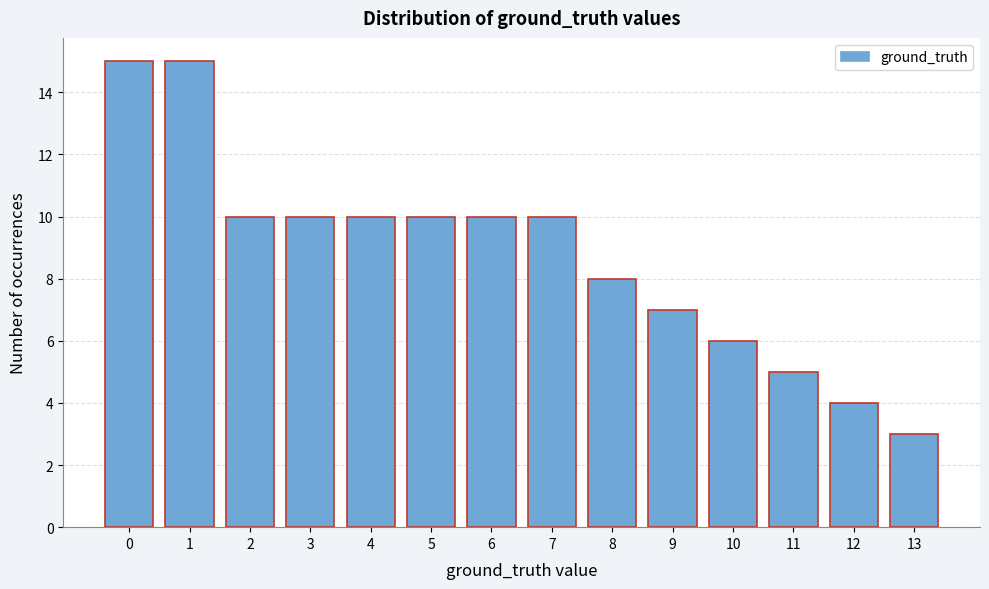

Reading right to left, transcribe all the data shown in this chart.

13=3	12=4	11=5	10=6	9=7	8=8	7=10	6=10	5=10	4=10	3=10	2=10	1=15	0=15